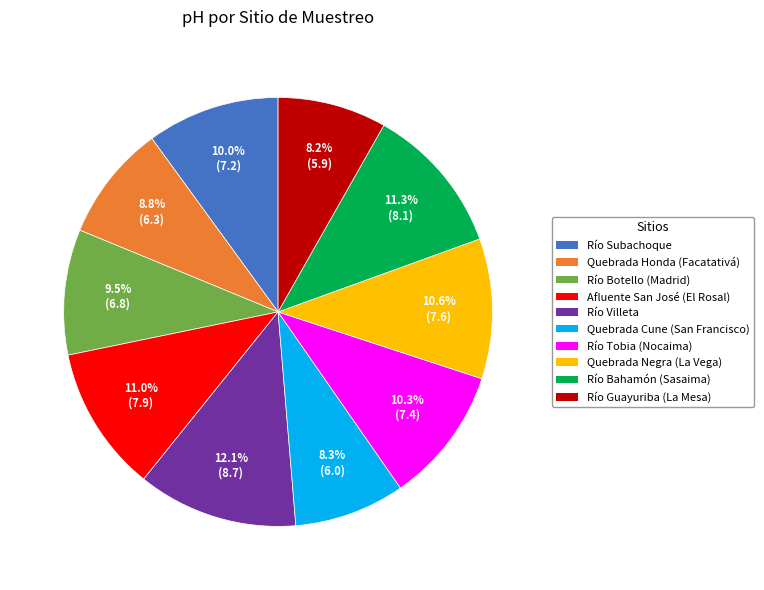

What is the total percentage of Río Tobia (Nocaima) and Afluente San José (El Rosal)?

21.3%